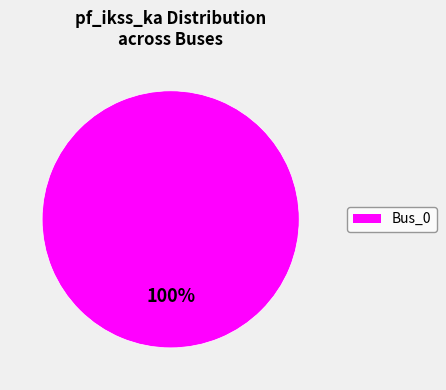

Does any single category account for the majority?

Yes